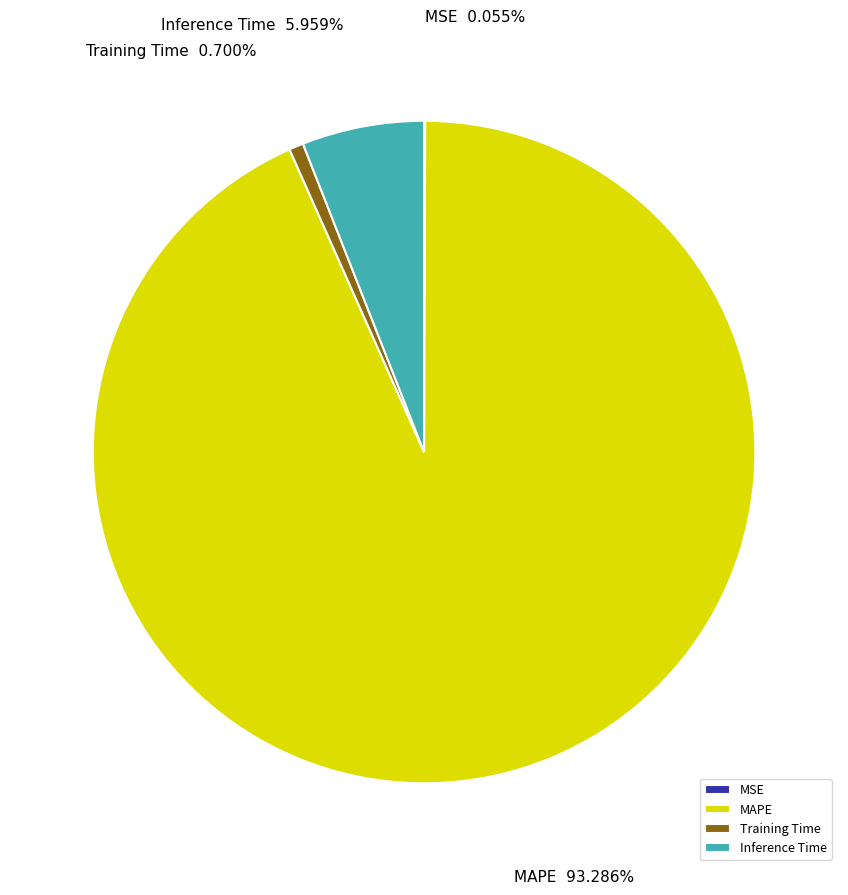

Is there a majority slice in this chart?

Yes